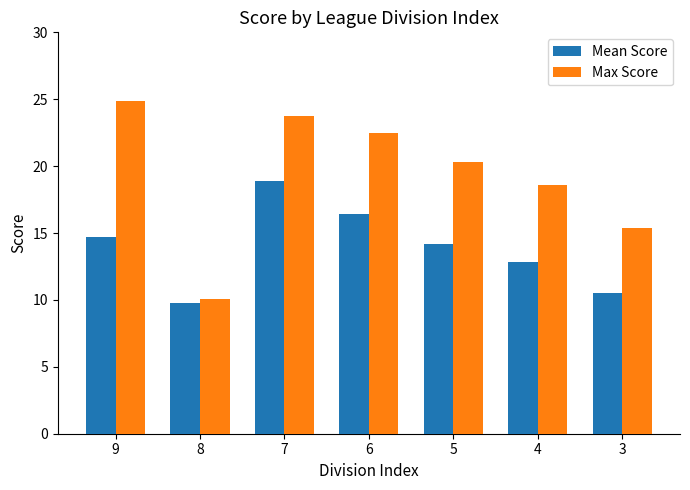

At which label does Max Score first exceed 20?

9